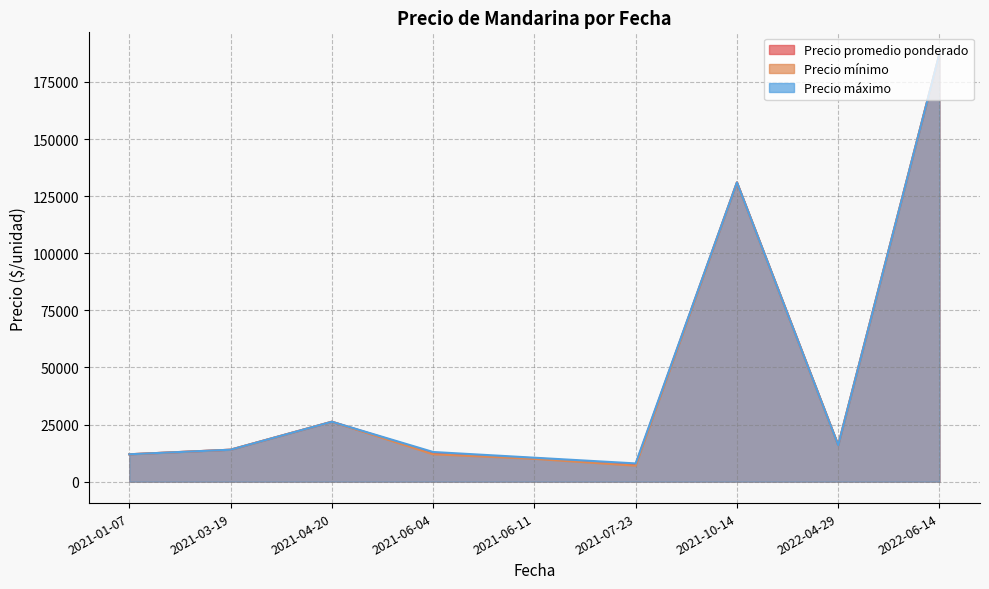

The Precio mínimo series shows 21053 at 2021-01-07. True or false?

False